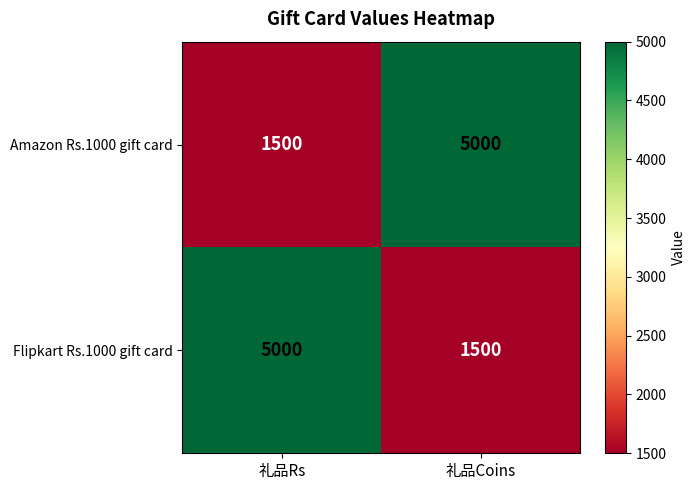

Rank the series at 礼品Rs from lowest to highest value.

Amazon Rs.1000 gift card, Flipkart Rs.1000 gift card